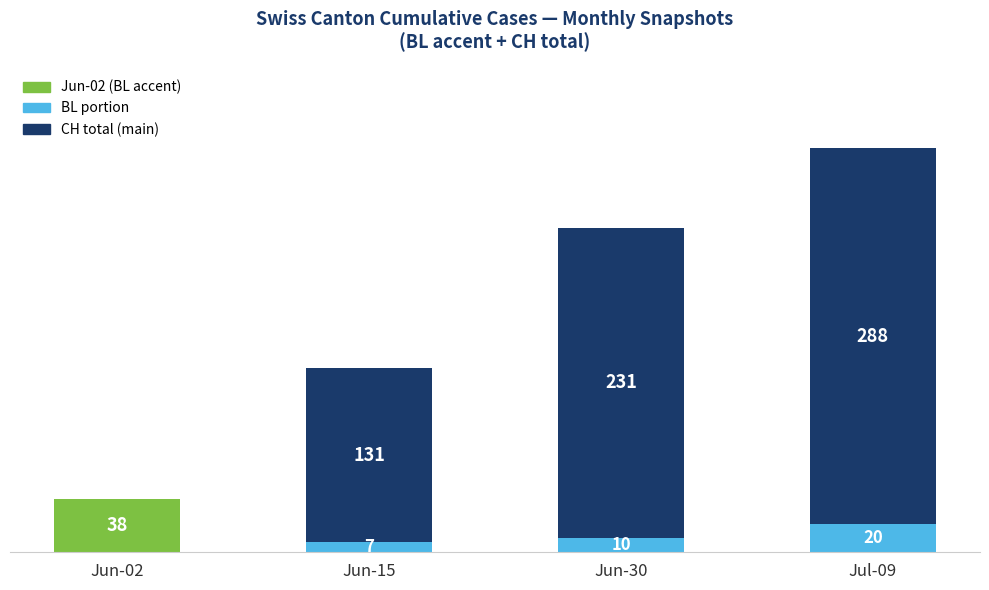

Does the chart contain stacked bars?

Yes